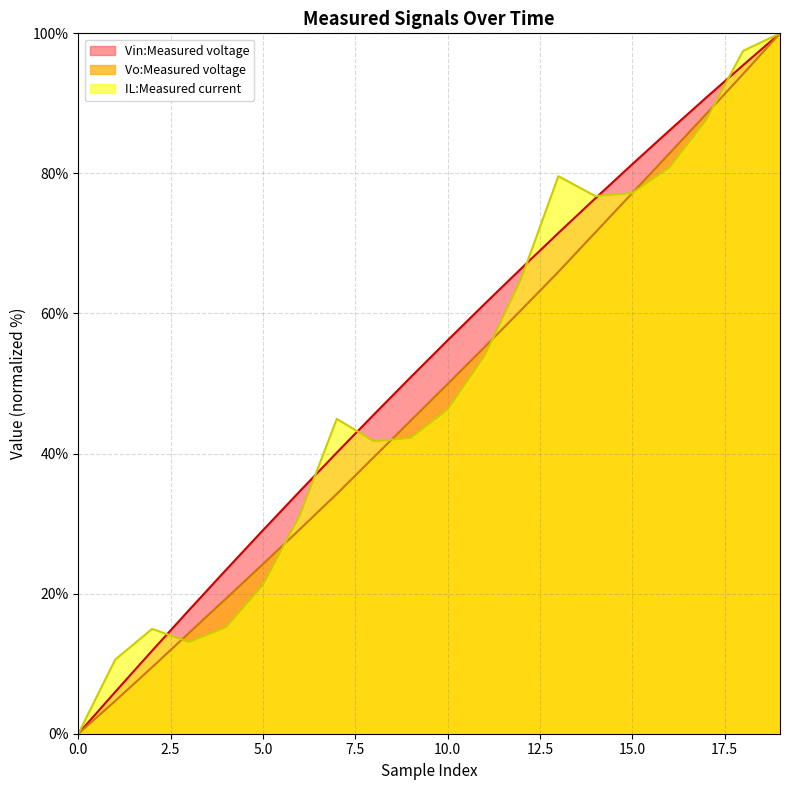

At which label does Vin:Measured voltage reach its peak?

19